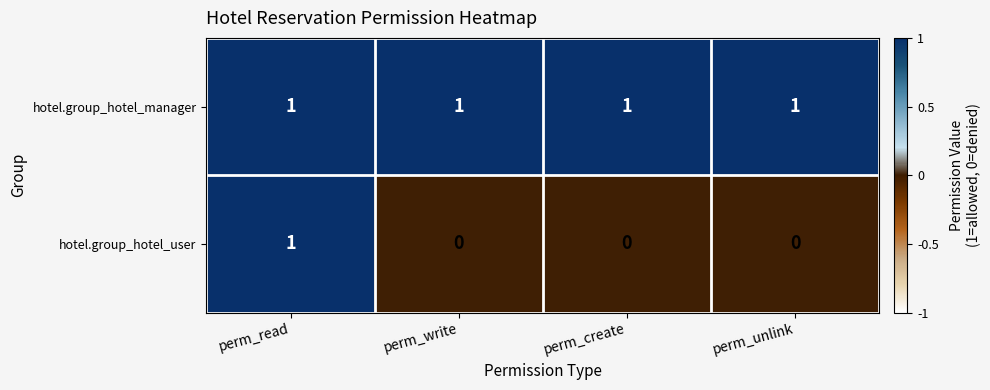

Is it true that hotel.group_hotel_user equals 1 at perm_write?

False